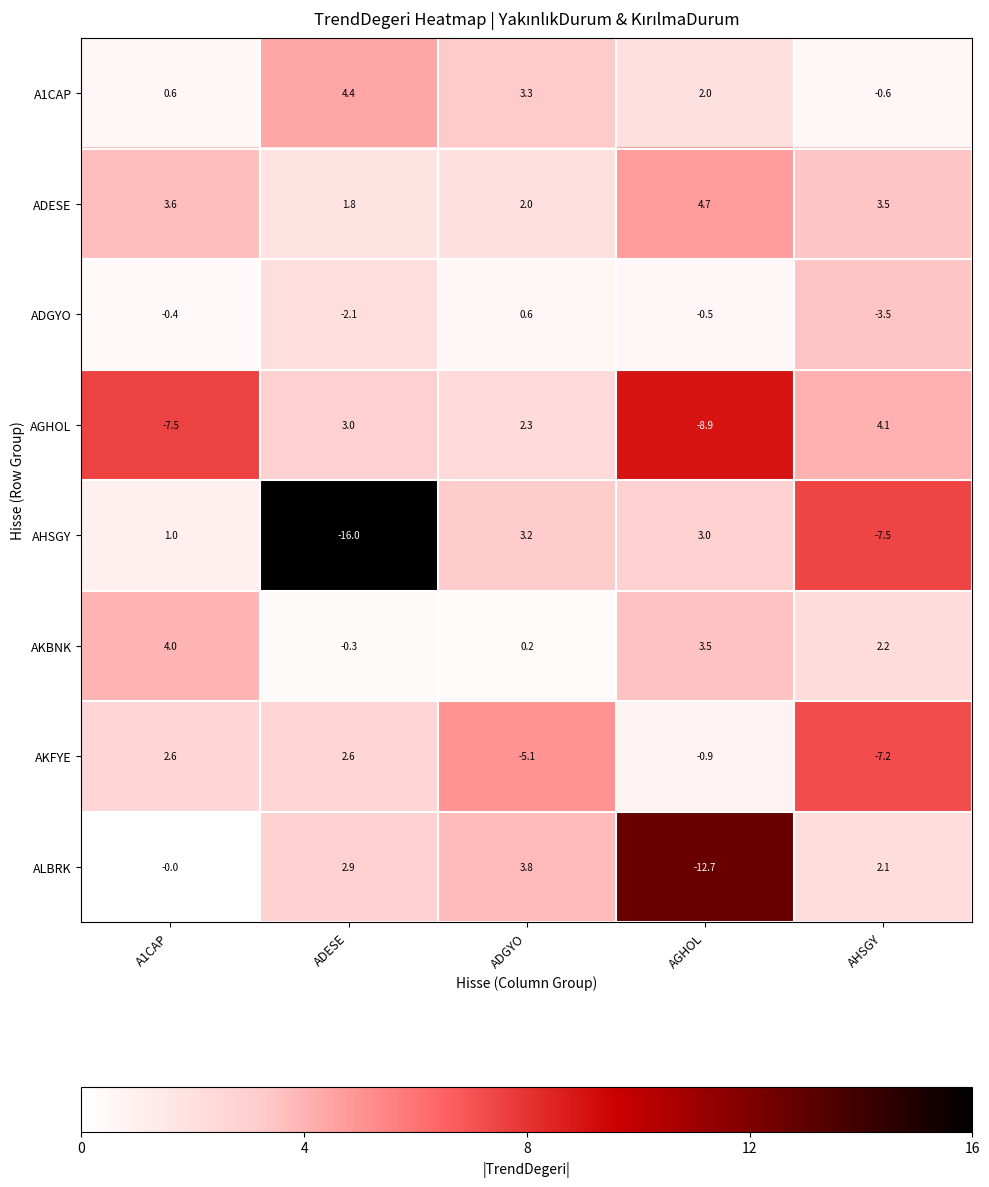

What is the spread (max minus min) of values at A1CAP?

11.5